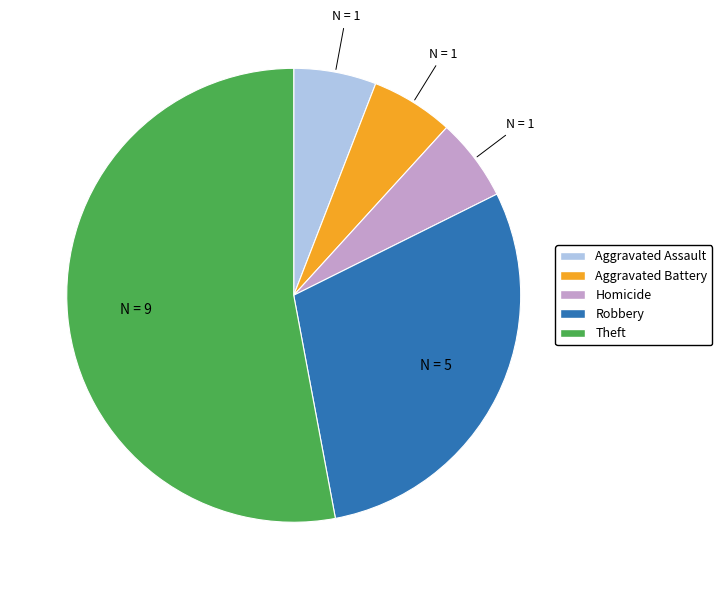

Which has a higher value, Aggravated Assault or Theft?

Theft